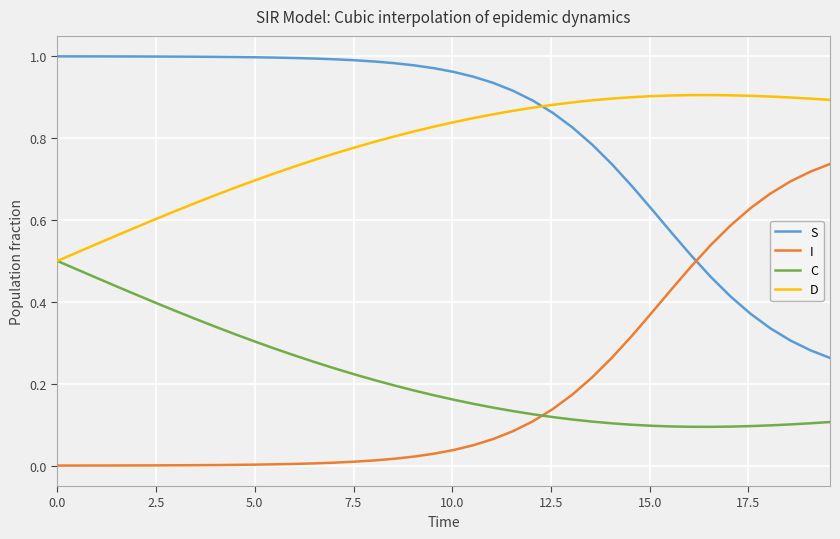

How many intersections are there between C and I?

1